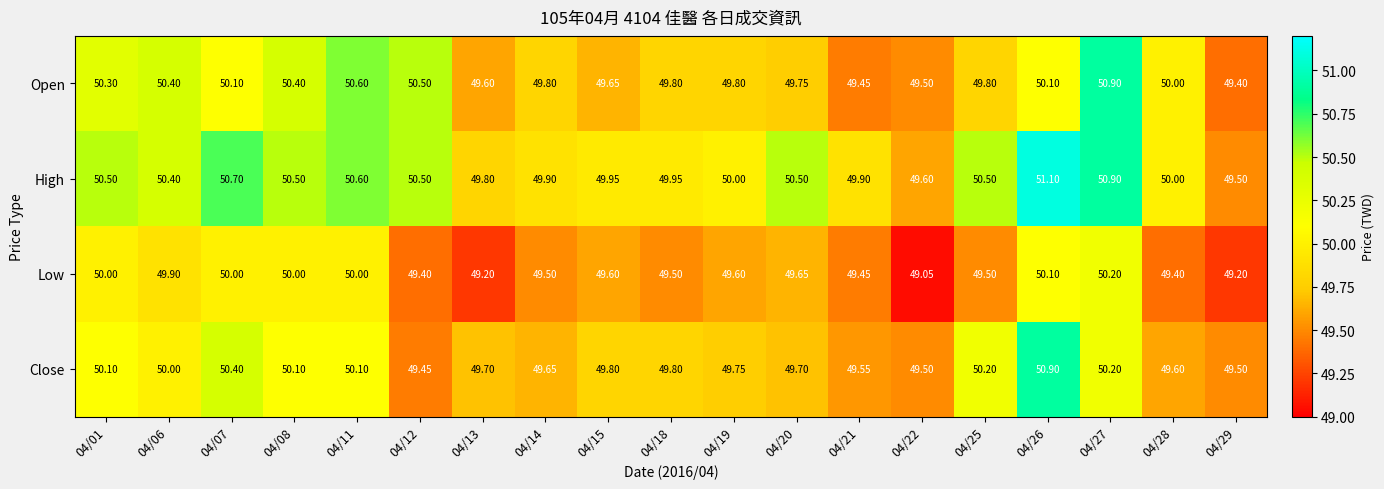

Is the value of High at 04/15 greater than the value of Low at 04/28?

Yes